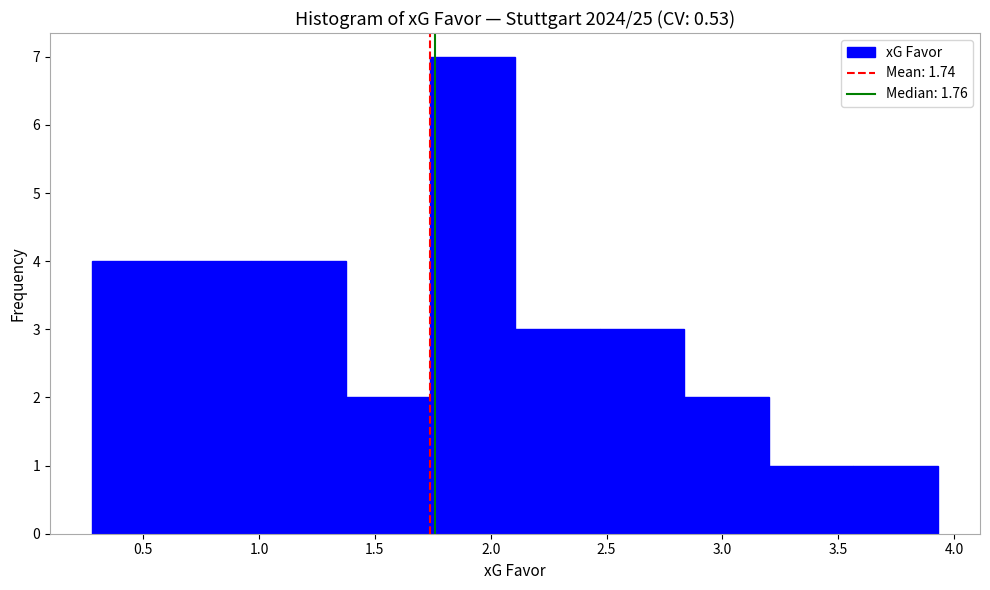

What is the height of the bar covering 2.470 to 2.835 on the x-axis? Neither the bar edges nor the heights are printed on the chart, so give them approximately, as read against the axes.

3